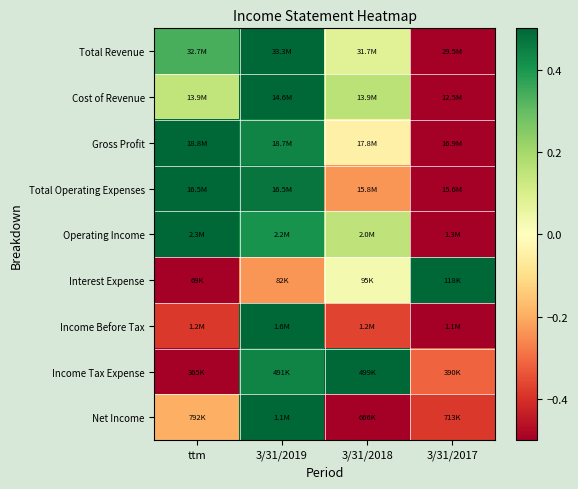

Between 3/31/2017 and ttm, which is larger?

ttm